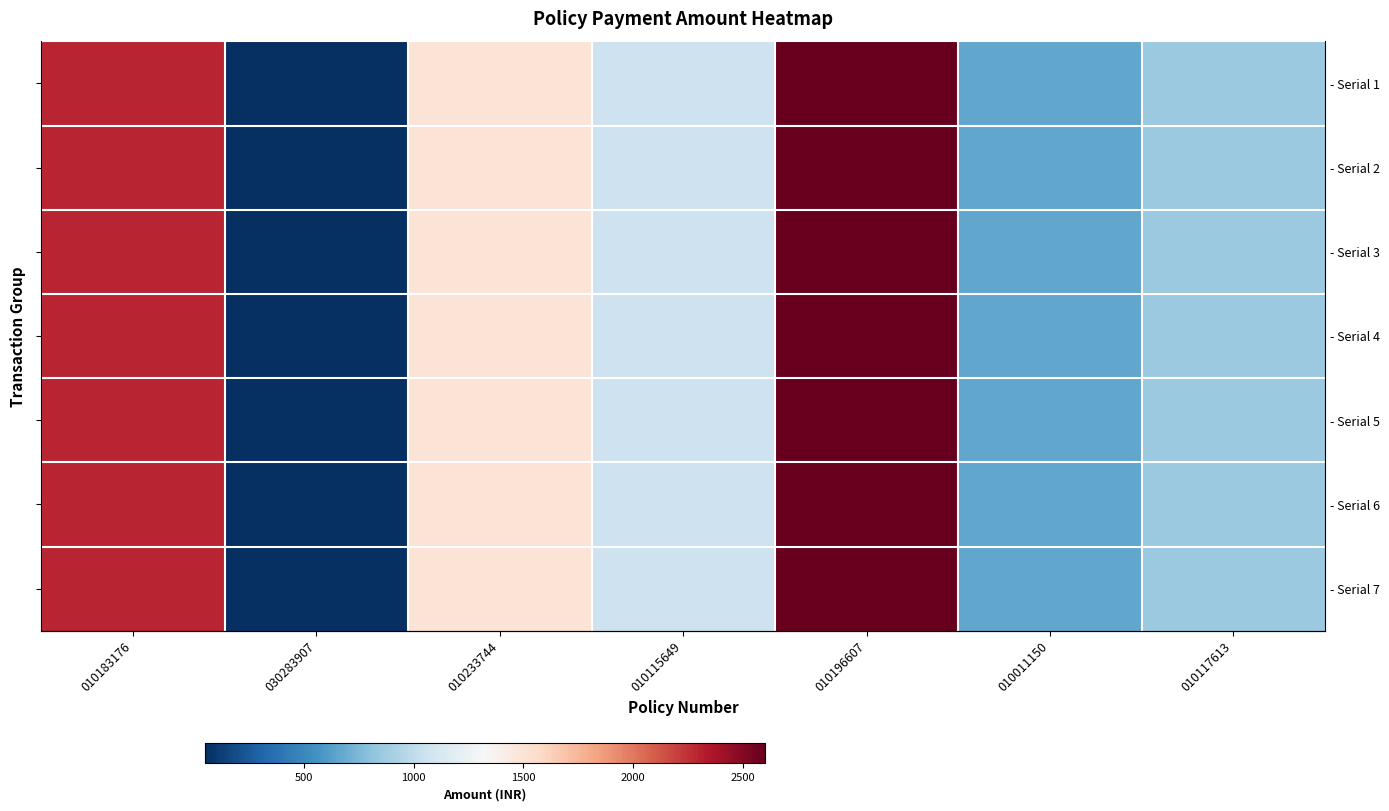

List the labels in order of - Serial 1 value, largest first.

010196607, 010183176, 010233744, 010115649, 010117613, 010011150, 030283907